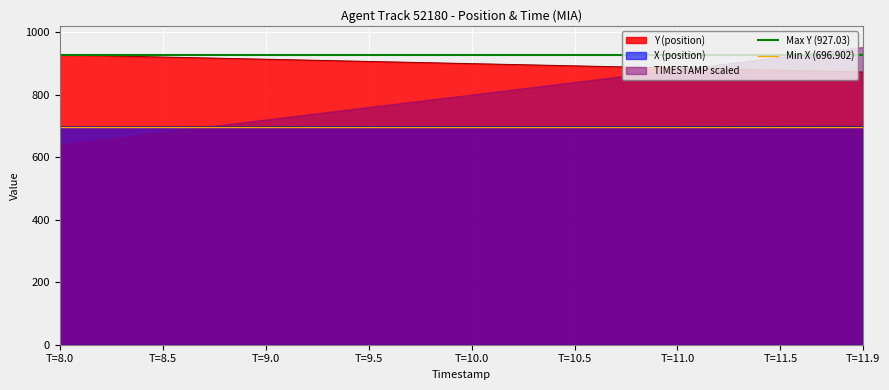

What is the highest value of the X (position) series?

698.1